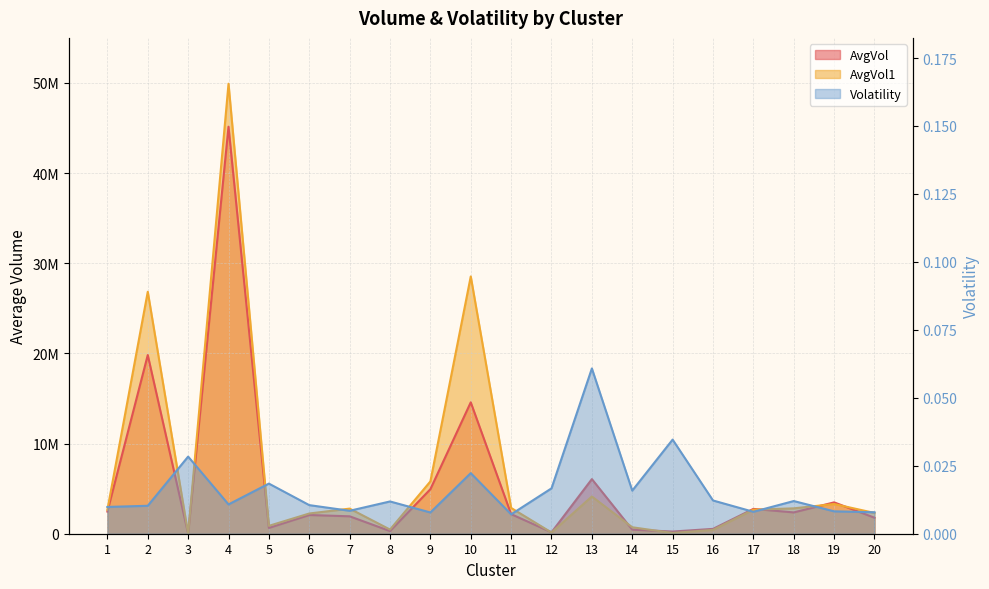

List the series in order of their overall mean, lowest first.

Volatility, AvgVol, AvgVol1